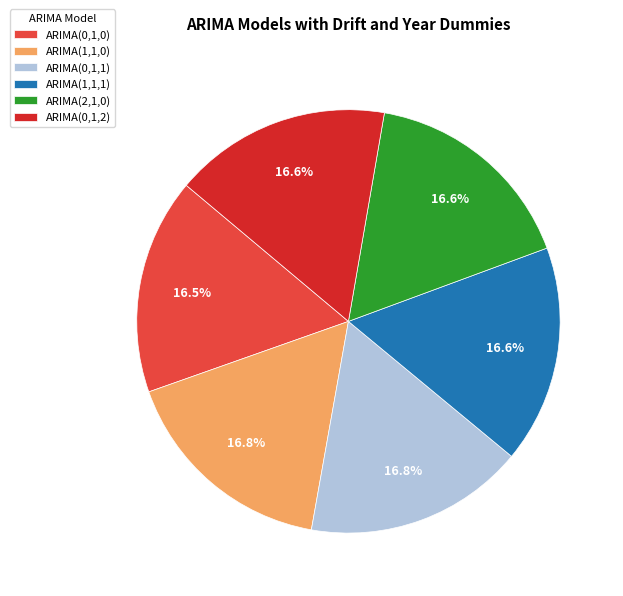

What is the ratio of the value at ARIMA(2,1,0) to the value at ARIMA(0,1,1)?

1.0